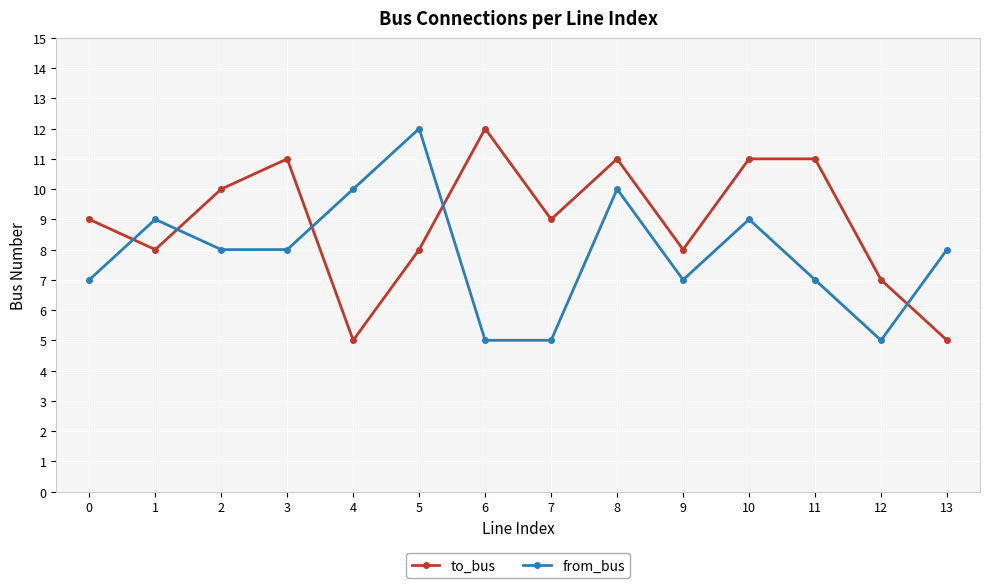

What is the spread (max minus min) of values at 6?

7